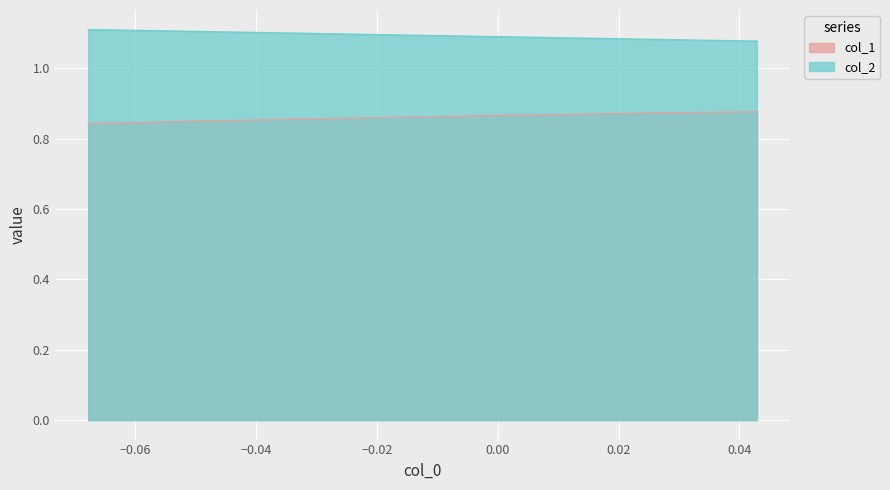

Which series has the largest total across all categories?

col_2